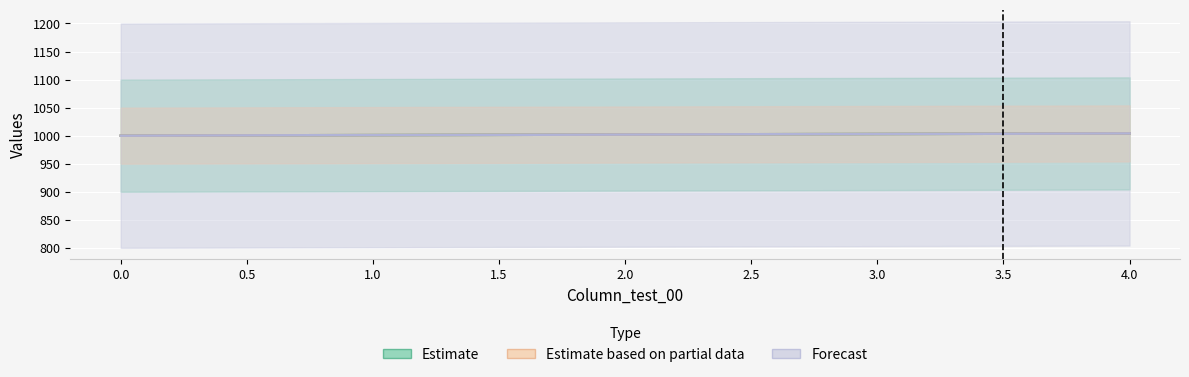

True or false: Column_test_08 and Column_test_07 intersect in this chart.

False